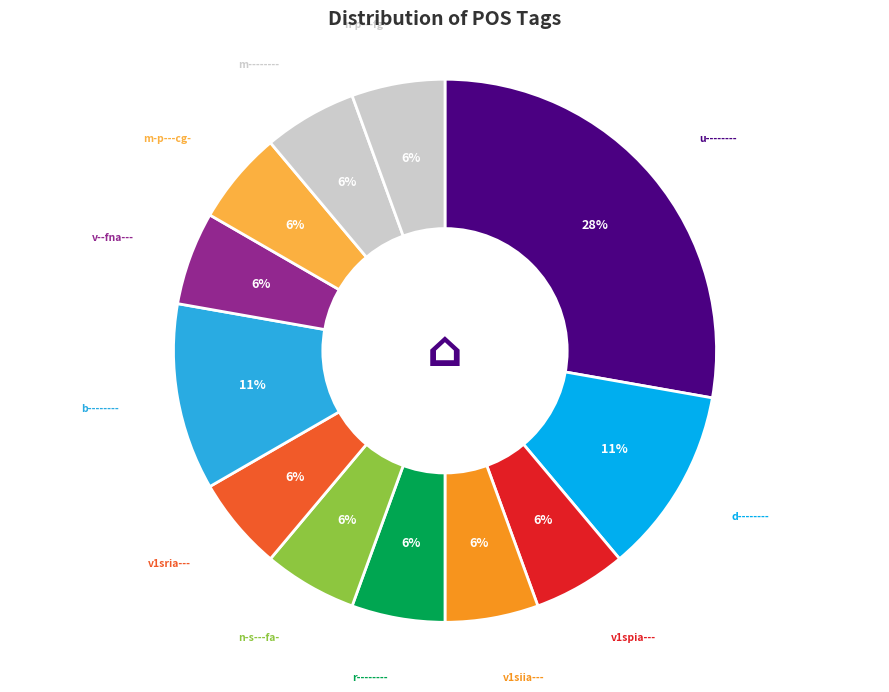

Which category has the biggest portion of the pie?

u--------